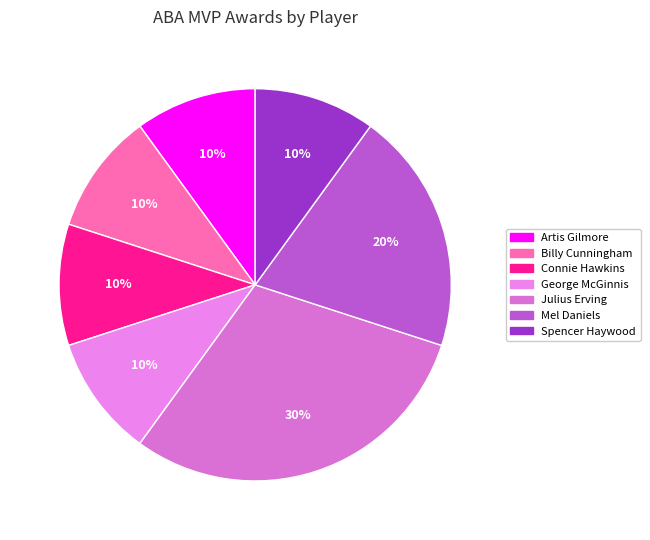

To the nearest percent, what is the average slice percentage?

14%